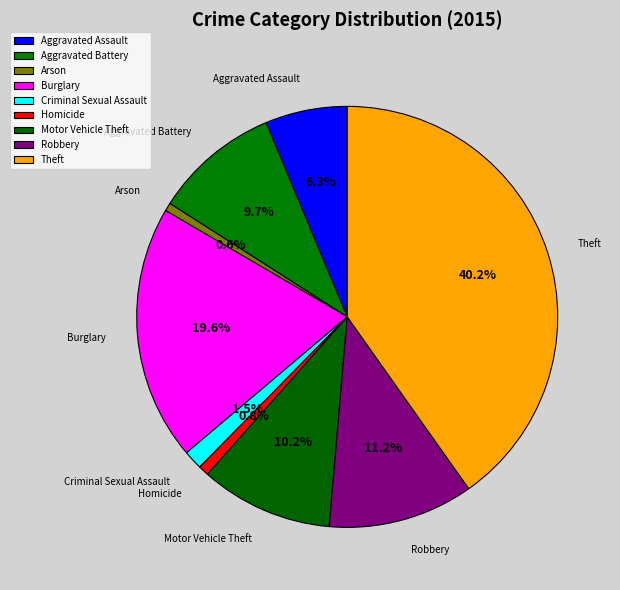

What percentage do Burglary and Homicide together represent?

20.4%